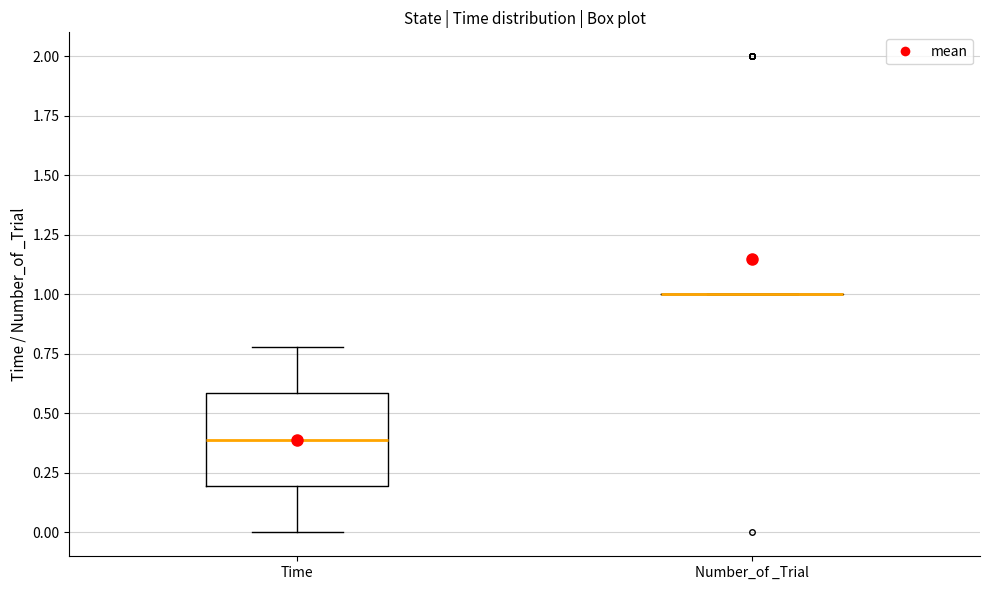

Where is the upper edge of the box for Time on the y-axis? The values are not printed on the chart, so give them approximately, as read against the axis.

0.6